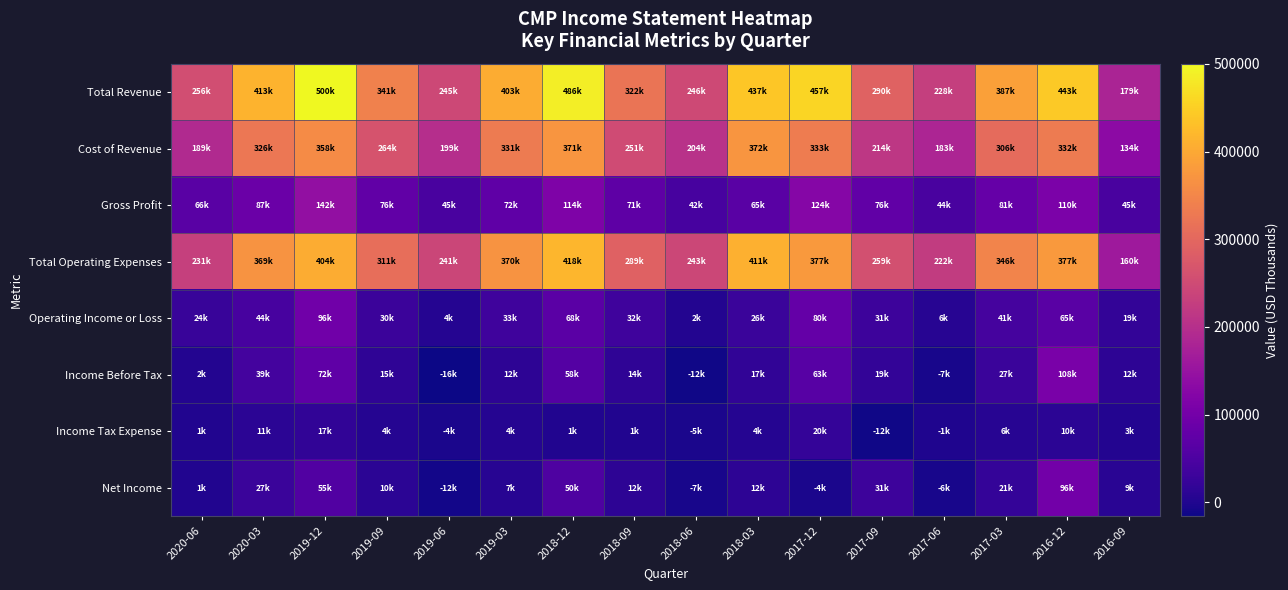

What is the minimum value shown in the chart?

-16200